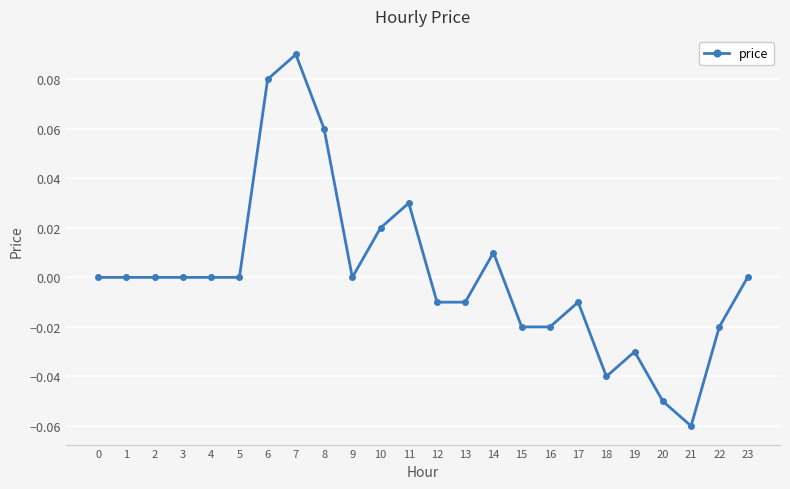

True or false: there are more than 2 points higher than both neighbors.

True